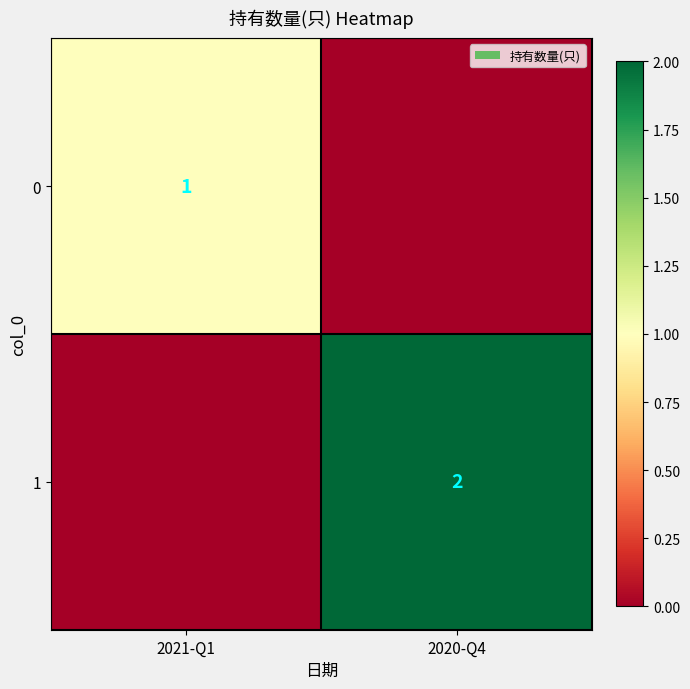

Is the value of 1 at 2020-Q4 greater than the value of 0 at 2021-Q1?

Yes